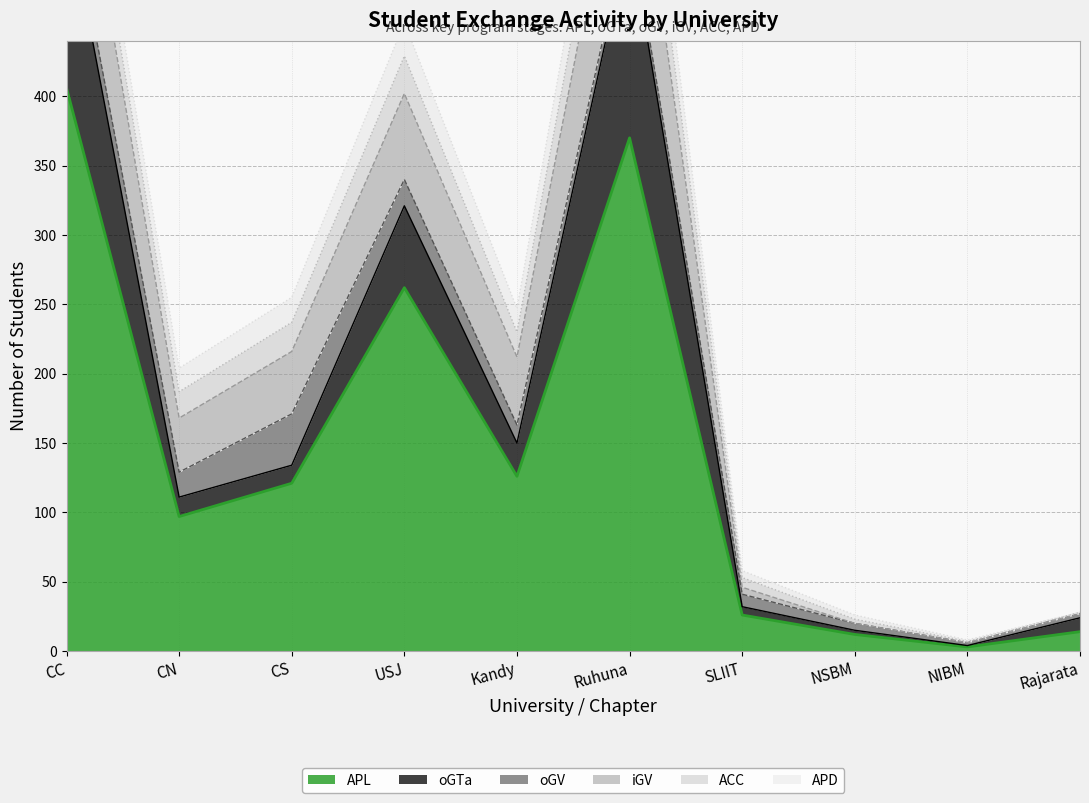

How many categories are shown in the chart?

10